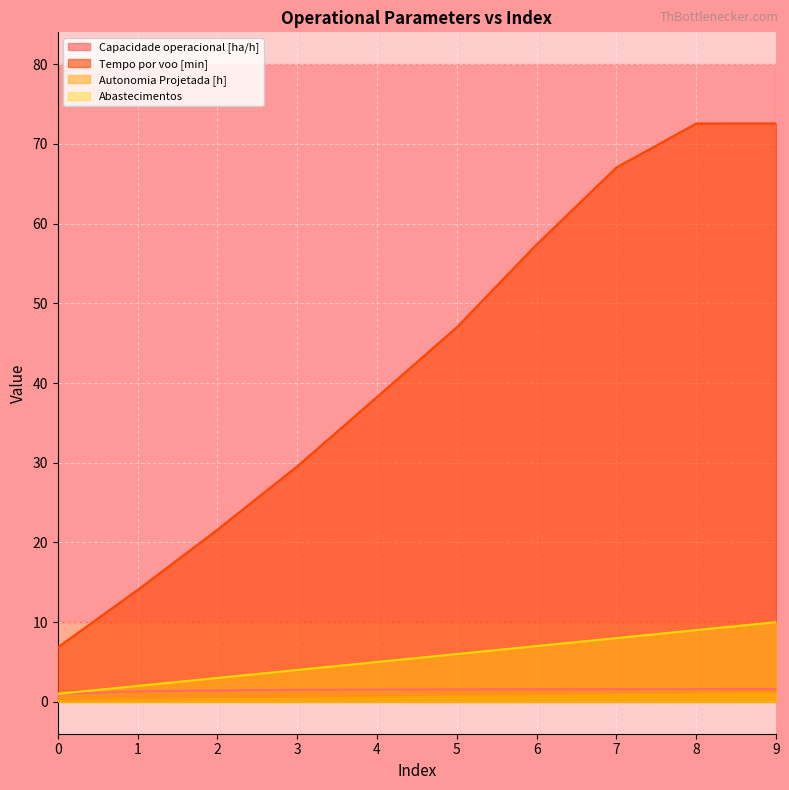

True or false: Tempo por voo [min] and Abastecimentos intersect in this chart.

False